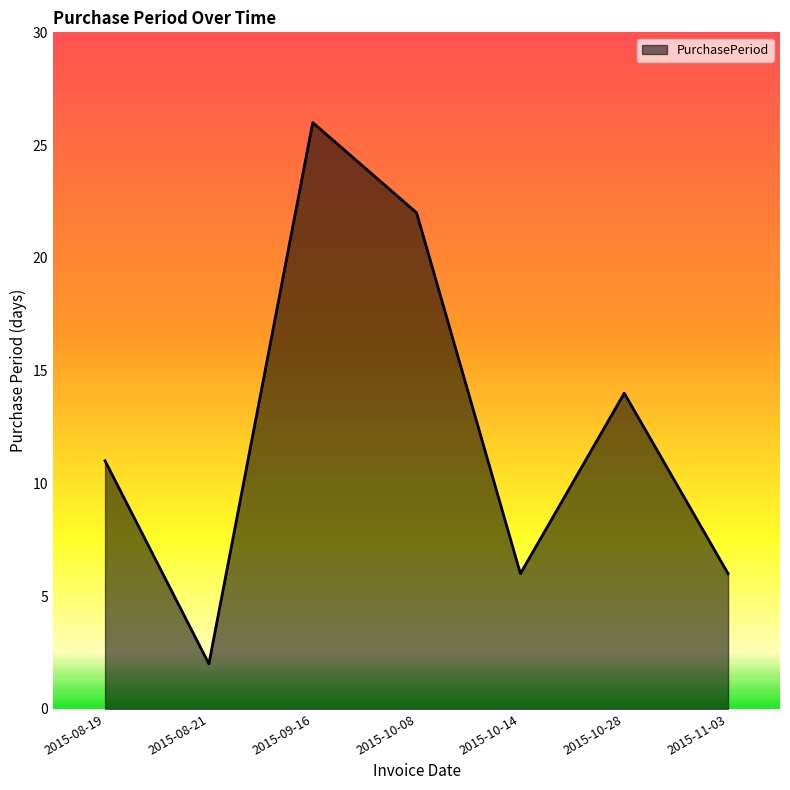

What is the change in value from 2015-08-21 to 2015-10-08?

+20